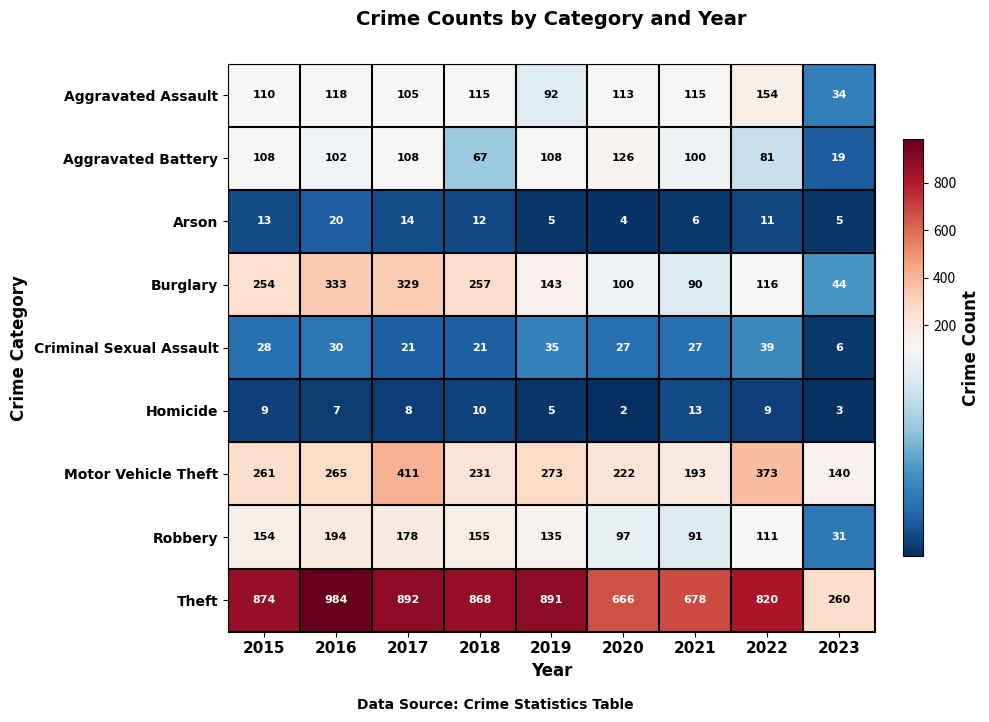

True or false: Criminal Sexual Assault has a value of 60 at 2019.

False